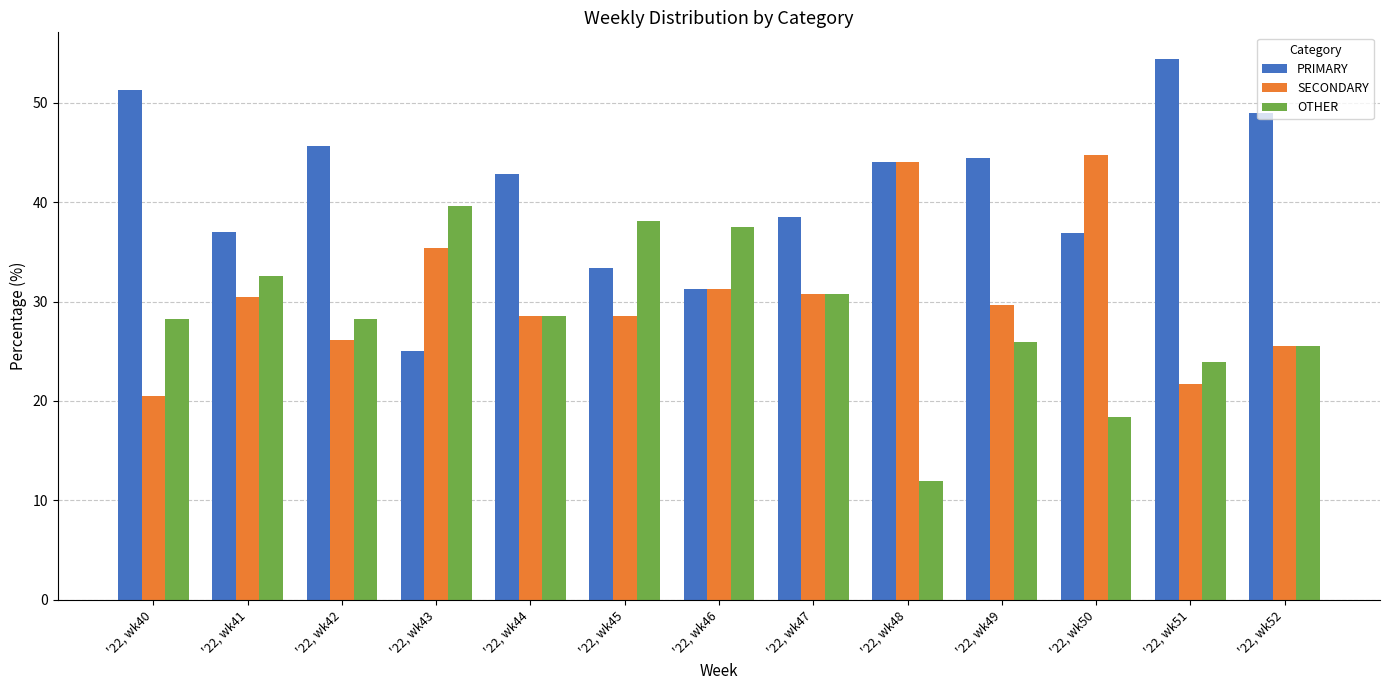

What is the sum of the SECONDARY values at '22, wk50 and '22, wk43?

80.2